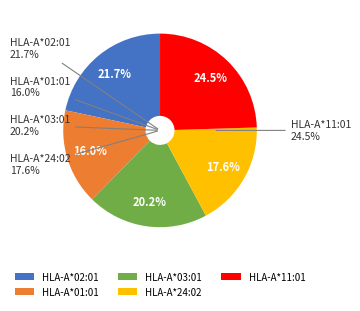

Rank the categories by value from highest to lowest.

HLA-A*11:01, HLA-A*02:01, HLA-A*03:01, HLA-A*24:02, HLA-A*01:01